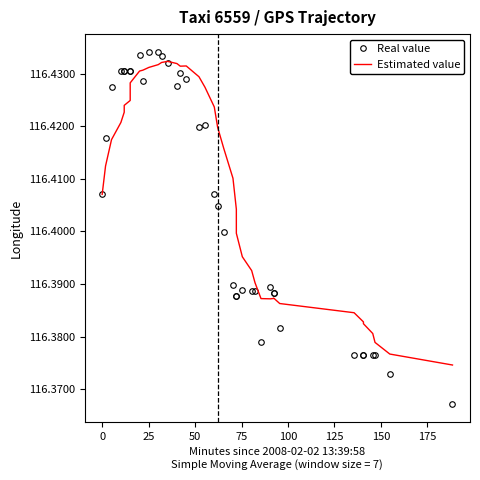

What is the value of the Estimated value point at the 10th from the left?

116.4